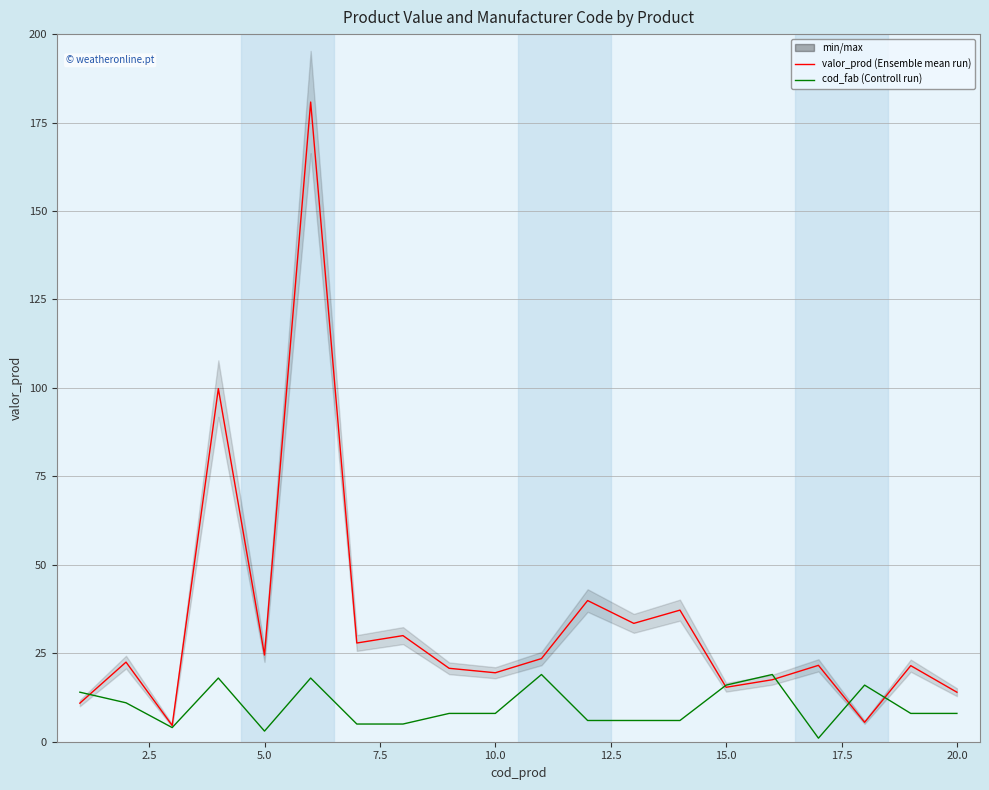

What is the difference between the maximum and minimum values in the cod_fab series?

18.0